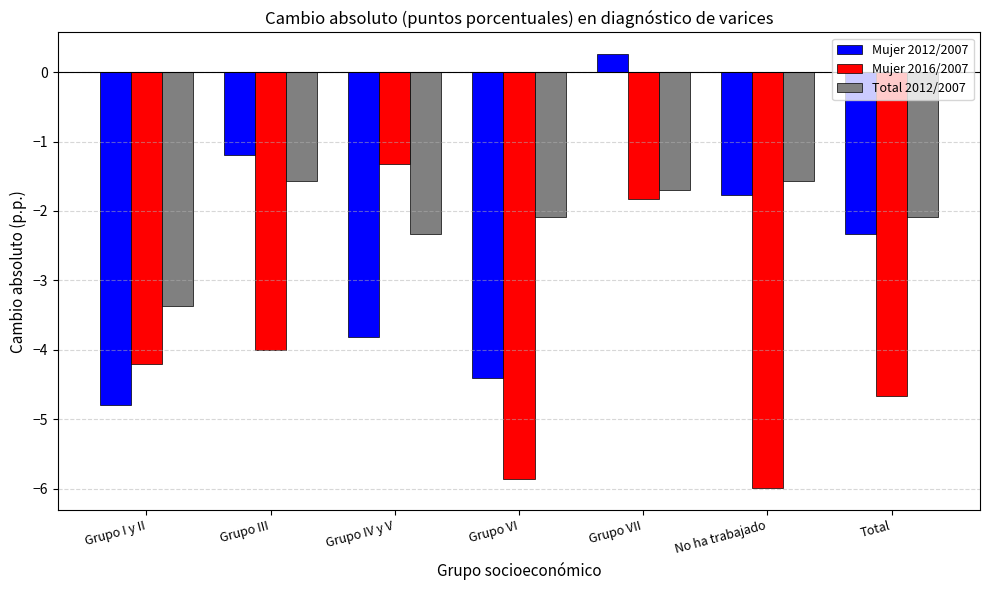

At which label does Mujer 2012/2007 first exceed -2?

Grupo III